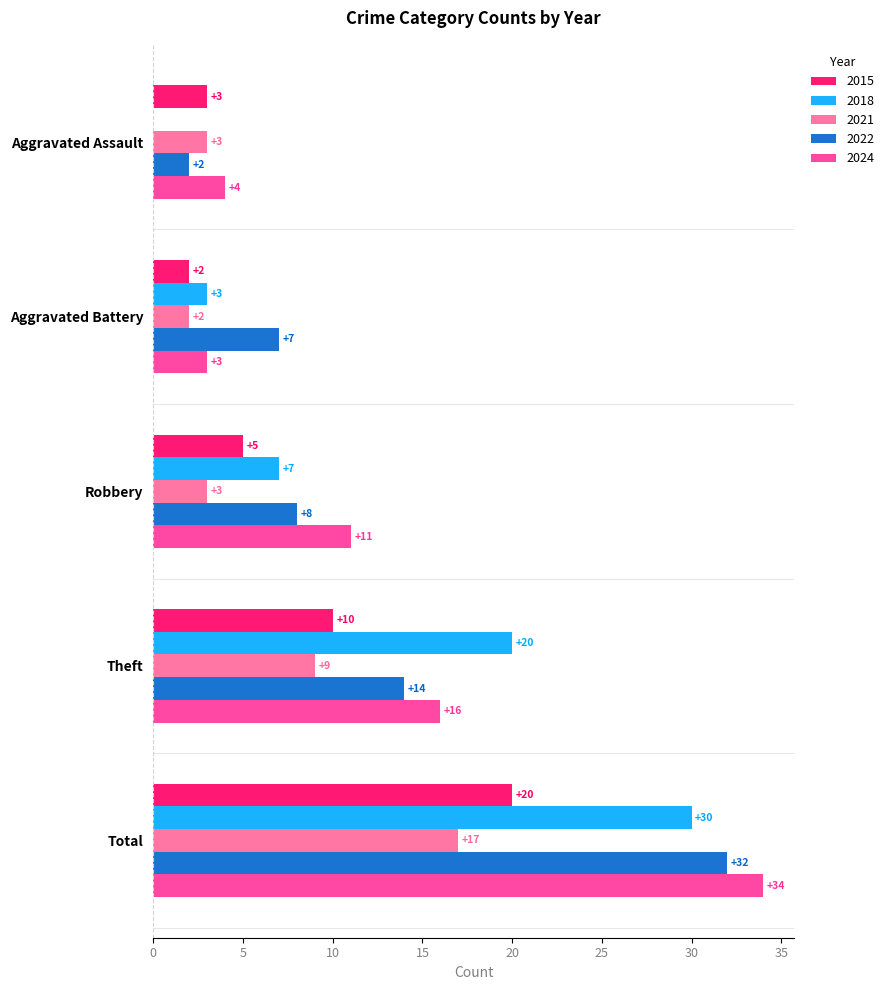

What is the greatest value displayed?

34